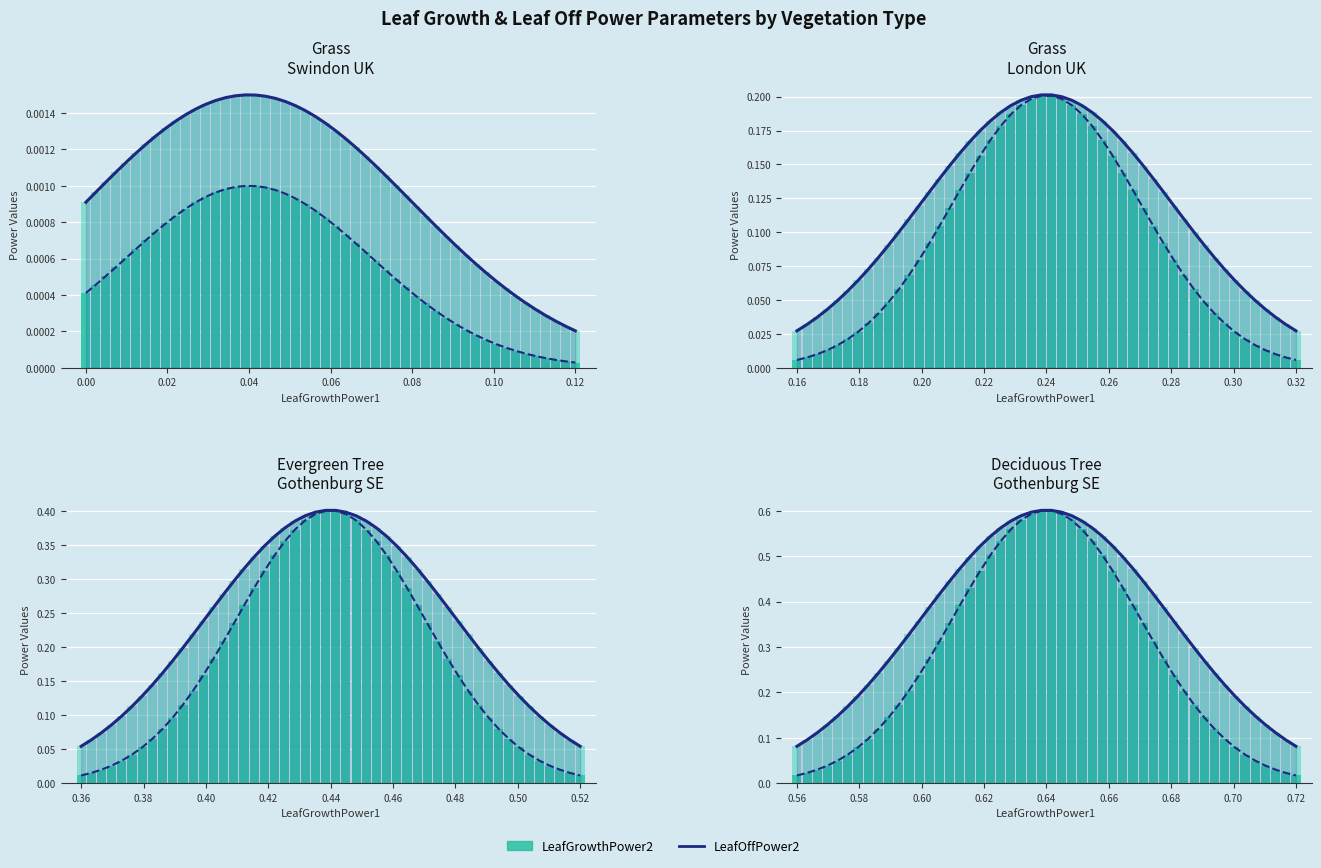

Does the chart contain any negative values?

No